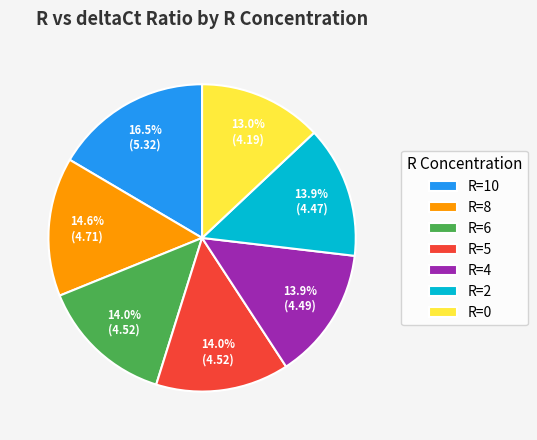

To the nearest percent, what is the difference between the largest and smallest slice percentages?

4%